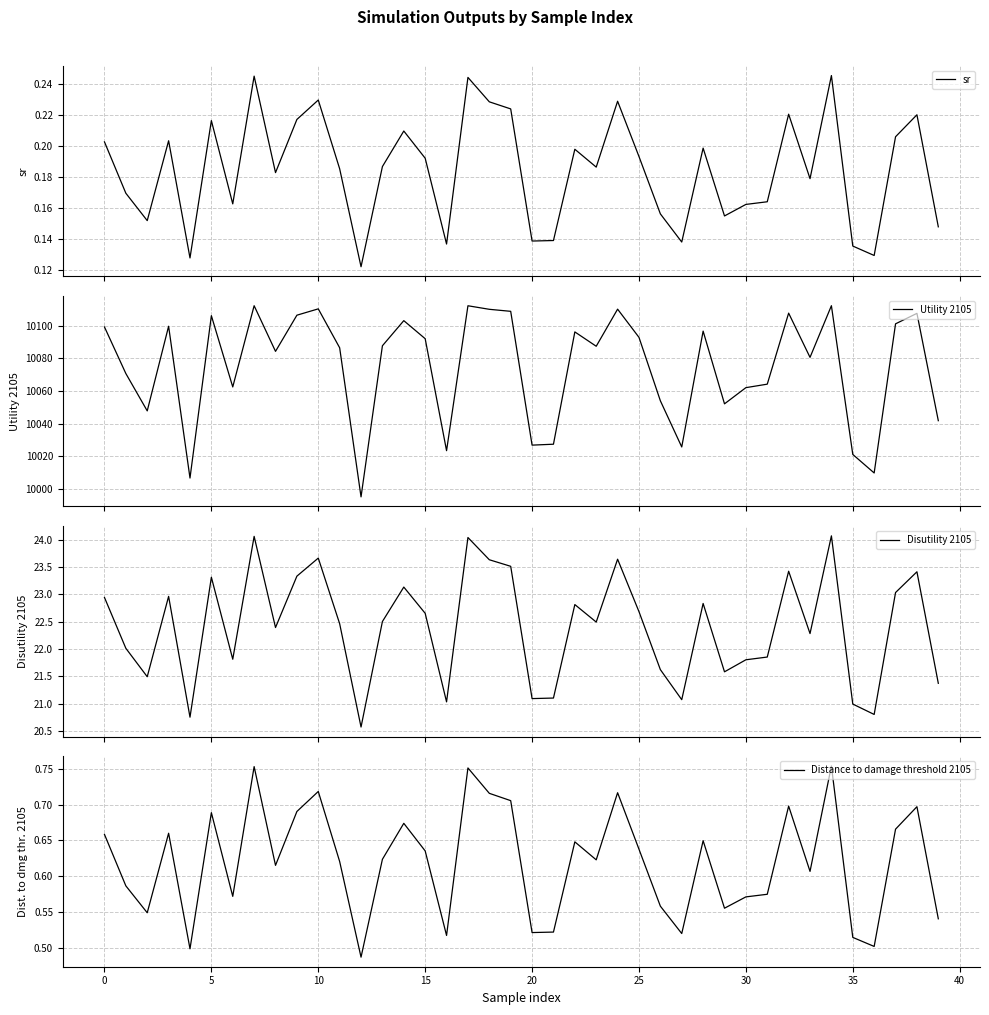

Reading right to left, extract all data points from this chart.

sr: 0.1	0.2	0.2	0.1	0.1	0.2	0.2	0.2	0.2	0.2	0.2	0.2	0.1	0.2	0.2	0.2	0.2	0.2	0.1	0.1	0.2	0.2	0.2	0.1	0.2	0.2	0.2	0.1	0.2	0.2	0.2	0.2	0.2	0.2	0.2	0.1	0.2	0.2	0.2	0.2
Utility 2105: 10041.9	10107.6	10101.2	10009.9	10021.3	10112.3	10080.7	10107.8	10064.3	10062.1	10052.2	10096.8	10025.8	10054.1	10092.9	10110.2	10087.5	10096.3	10027.5	10027.0	10108.9	10110.1	10112.3	10023.6	10092.1	10103.2	10087.8	9995.3	10086.6	10110.4	10106.5	10084.4	10112.3	10062.6	10106.2	10006.8	10099.7	10047.9	10070.8	10099.3
Disutility 2105: 21.4	23.4	23.0	20.8	21.0	24.1	22.3	23.4	21.8	21.8	21.6	22.8	21.1	21.6	22.7	23.6	22.5	22.8	21.1	21.1	23.5	23.6	24.0	21.0	22.6	23.1	22.5	20.6	22.5	23.7	23.3	22.4	24.1	21.8	23.3	20.7	23.0	21.5	22.0	22.9
Distance to damage threshold 2105: 0.5	0.7	0.7	0.5	0.5	0.8	0.6	0.7	0.6	0.6	0.6	0.6	0.5	0.6	0.6	0.7	0.6	0.6	0.5	0.5	0.7	0.7	0.8	0.5	0.6	0.7	0.6	0.5	0.6	0.7	0.7	0.6	0.8	0.6	0.7	0.5	0.7	0.5	0.6	0.7